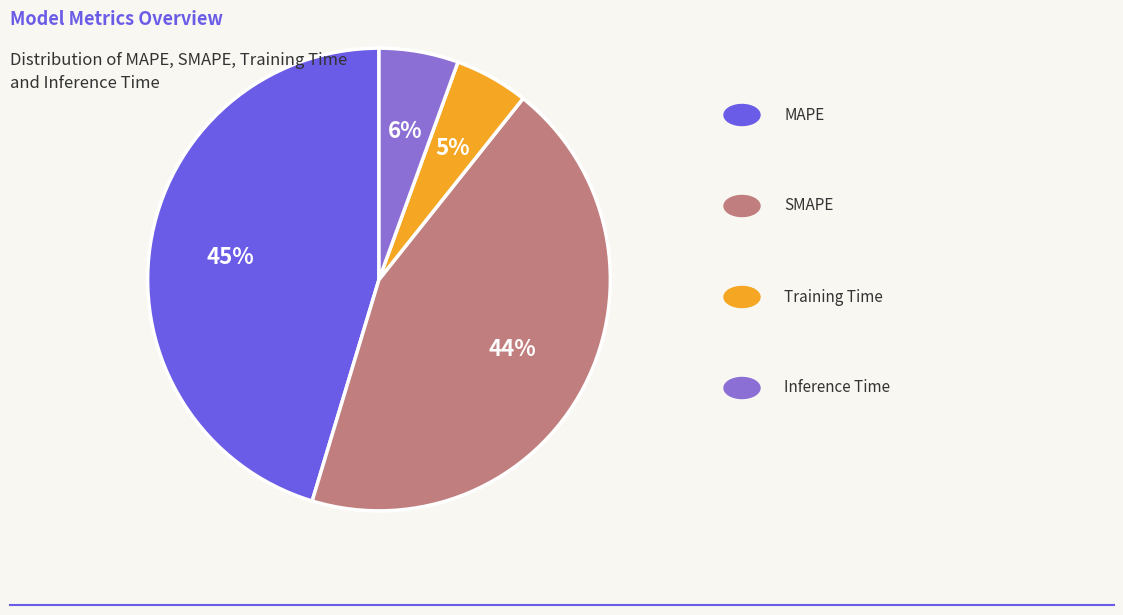

To the nearest percent, what is the difference between the largest and smallest slice percentages?

40%